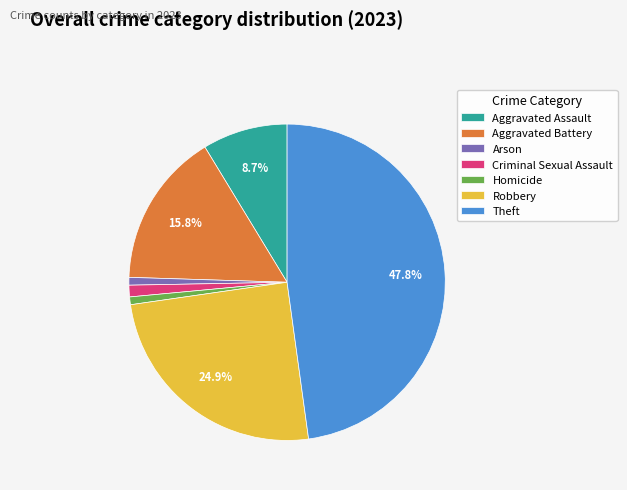

Do Homicide and Theft together represent more than half of the pie?

No